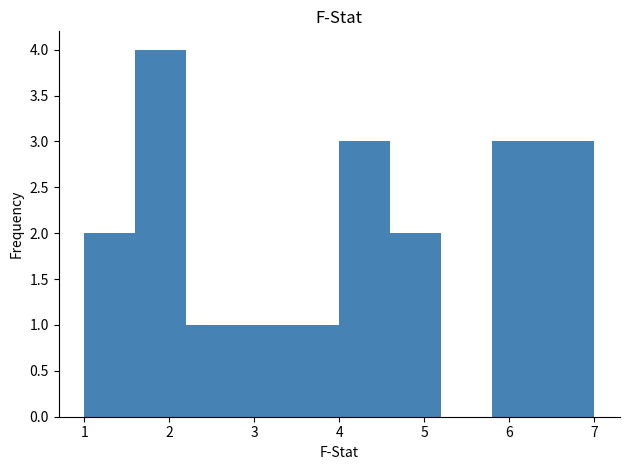

Reading left to right, transcribe this chart: for each bar, give the range it covers on the x-axis and its height. The values are not printed on the chart, so give them approximately, as read against the axis.

1.0 to 1.6: 2
1.6 to 2.2: 4
2.2 to 2.8: 1
2.8 to 3.4: 1
3.4 to 4.0: 1
4.0 to 4.6: 3
4.6 to 5.2: 2
5.2 to 5.8: 0
5.8 to 6.4: 3
6.4 to 7.0: 3